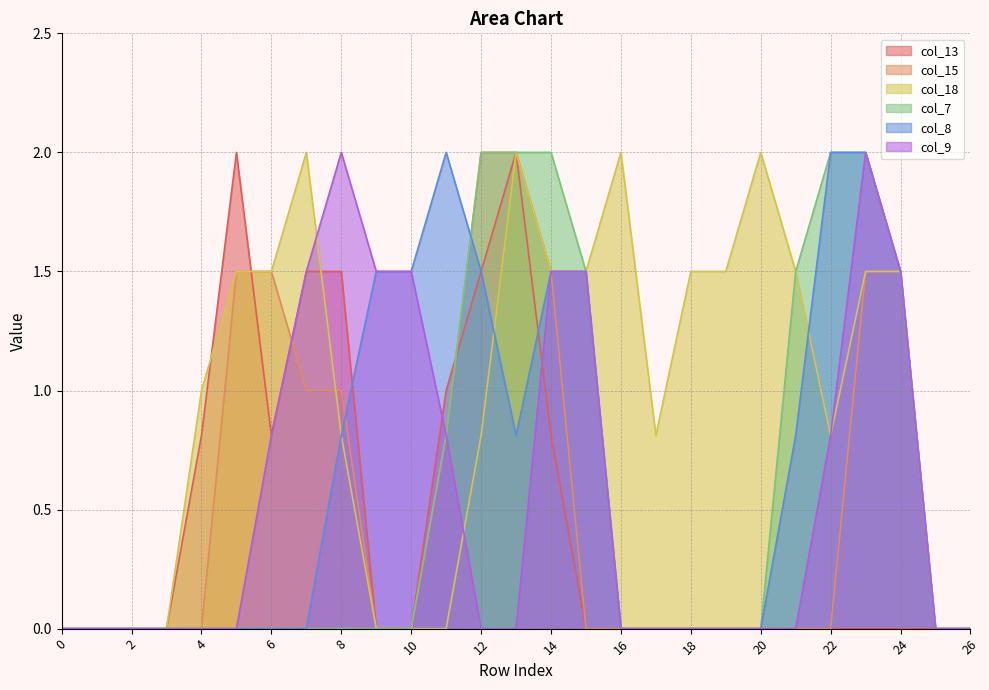

True or false: col_15 and col_13 intersect in this chart.

True